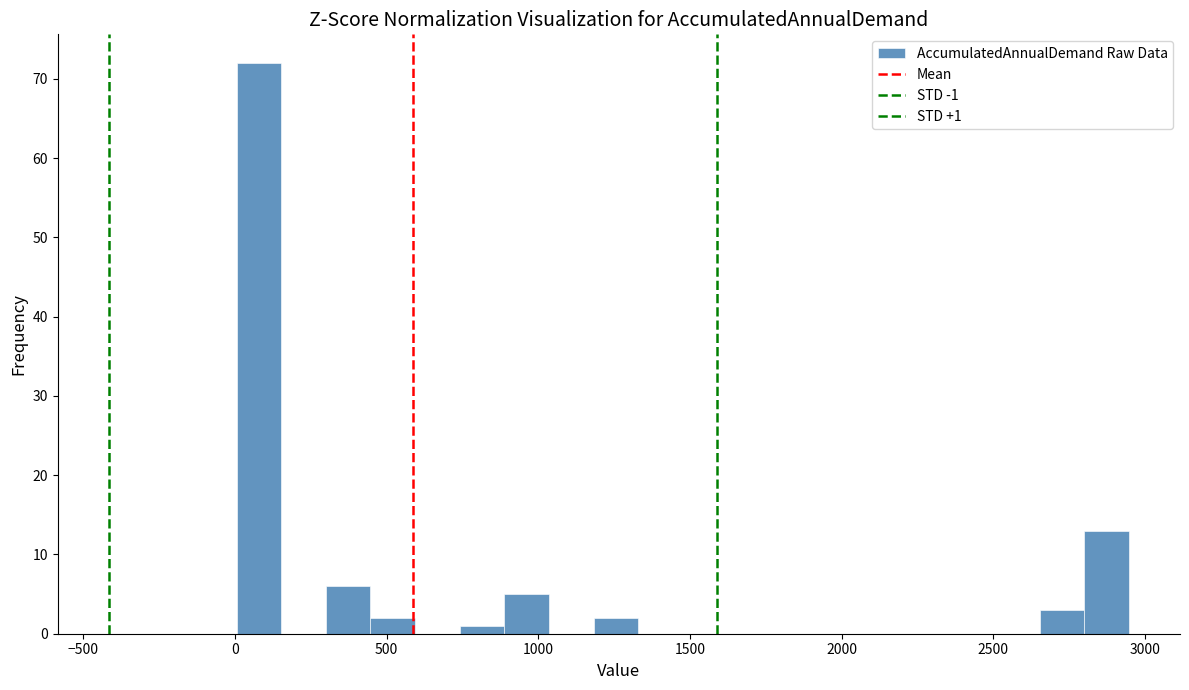

Read against the x-axis, roughly where is the centre of the tallest bar?

100